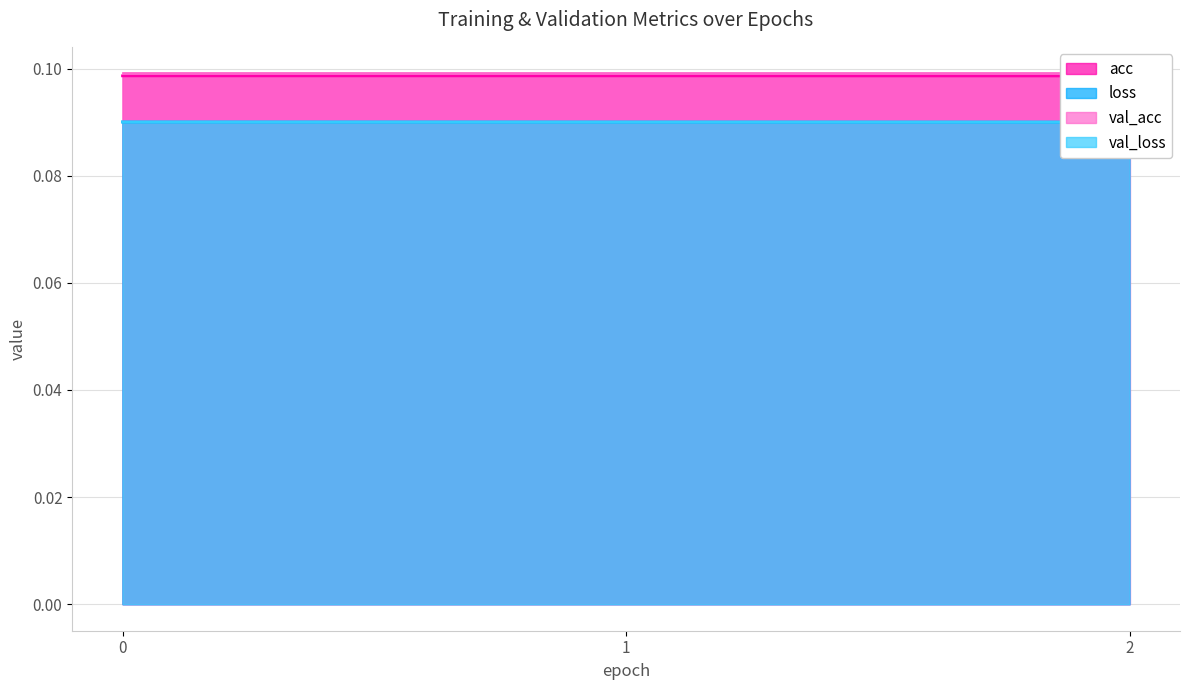

How many loss values are between 0 and 1?

3